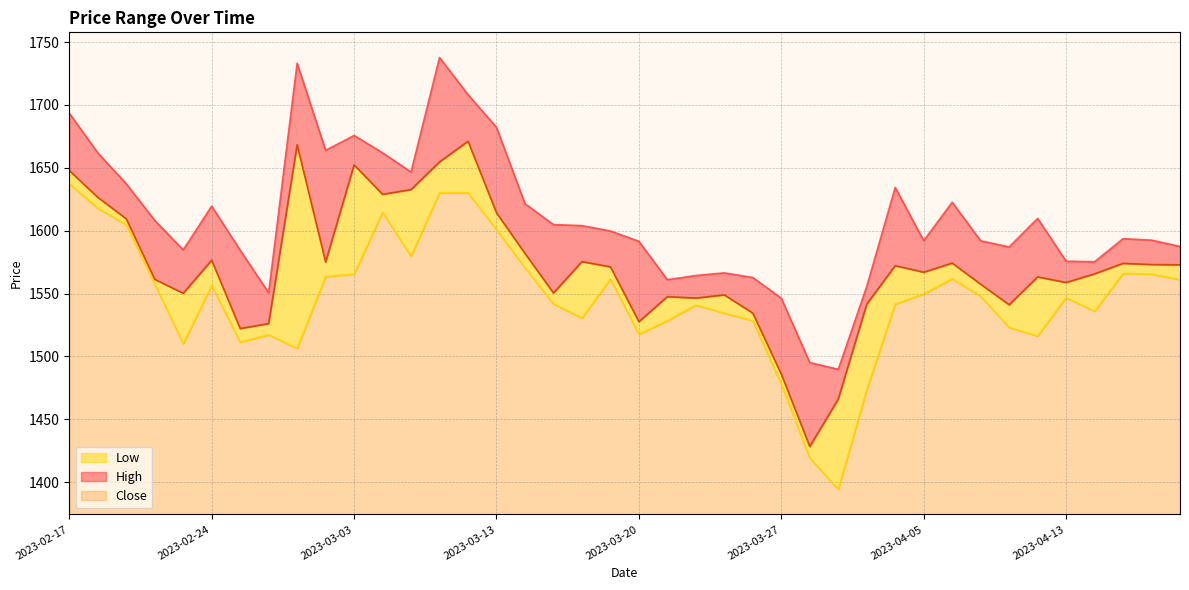

Reading left to right, what are all the values shown in this chart?

High: 2023-02-17=1693.5	2023-02-20=1662.0	2023-02-21=1637.3	2023-02-22=1608.2	2023-02-23=1584.8	2023-02-24=1619.6	2023-02-27=1584.5	2023-02-28=1550.6	2023-03-01=1733.2	2023-03-02=1663.9	2023-03-03=1675.8	2023-03-06=1662.0	2023-03-08=1646.7	2023-03-09=1737.8	2023-03-10=1708.2	2023-03-13=1682.2	2023-03-14=1621.5	2023-03-15=1604.9	2023-03-16=1604.1	2023-03-17=1599.8	2023-03-20=1591.6	2023-03-21=1561.0	2023-03-22=1564.4	2023-03-23=1566.5	2023-03-24=1562.8	2023-03-27=1546.3	2023-03-28=1495.1	2023-03-29=1489.8	2023-03-31=1555.6	2023-04-03=1634.4	2023-04-05=1592.1	2023-04-06=1622.6	2023-04-10=1592.0	2023-04-11=1587.1	2023-04-12=1609.8	2023-04-13=1575.8	2023-04-17=1575.3	2023-04-18=1593.7	2023-04-19=1592.5	2023-04-20=1587.5
Close: 2023-02-17=1647.9	2023-02-20=1626.6	2023-02-21=1609.5	2023-02-22=1561.3	2023-02-23=1550.3	2023-02-24=1576.5	2023-02-27=1522.2	2023-02-28=1526.1	2023-03-01=1668.4	2023-03-02=1575.1	2023-03-03=1652.4	2023-03-06=1628.9	2023-03-08=1632.7	2023-03-09=1654.7	2023-03-10=1671.2	2023-03-13=1614.3	2023-03-14=1582.0	2023-03-15=1550.5	2023-03-16=1575.4	2023-03-17=1571.3	2023-03-20=1527.7	2023-03-21=1547.6	2023-03-22=1546.4	2023-03-23=1549.0	2023-03-24=1534.4	2023-03-27=1486.0	2023-03-28=1428.4	2023-03-29=1466.1	2023-03-31=1541.7	2023-04-03=1572.2	2023-04-05=1567.0	2023-04-06=1574.3	2023-04-10=1557.5	2023-04-11=1541.1	2023-04-12=1563.3	2023-04-13=1558.8	2023-04-17=1565.7	2023-04-18=1574.0	2023-04-19=1573.1	2023-04-20=1572.9
Low: 2023-02-17=1637.3	2023-02-20=1617.9	2023-02-21=1604.9	2023-02-22=1557.7	2023-02-23=1510.1	2023-02-24=1556.5	2023-02-27=1511.3	2023-02-28=1517.2	2023-03-01=1506.5	2023-03-02=1563.5	2023-03-03=1565.5	2023-03-06=1614.7	2023-03-08=1579.7	2023-03-09=1630.3	2023-03-10=1630.3	2023-03-13=1600.9	2023-03-14=1570.6	2023-03-15=1541.8	2023-03-16=1530.6	2023-03-17=1561.6	2023-03-20=1517.7	2023-03-21=1528.4	2023-03-22=1540.9	2023-03-23=1534.4	2023-03-24=1528.5	2023-03-27=1477.8	2023-03-28=1419.3	2023-03-29=1394.4	2023-03-31=1473.5	2023-04-03=1541.7	2023-04-05=1549.7	2023-04-06=1561.8	2023-04-10=1547.9	2023-04-11=1523.1	2023-04-12=1516.3	2023-04-13=1546.8	2023-04-17=1535.9	2023-04-18=1566.0	2023-04-19=1565.5	2023-04-20=1561.1